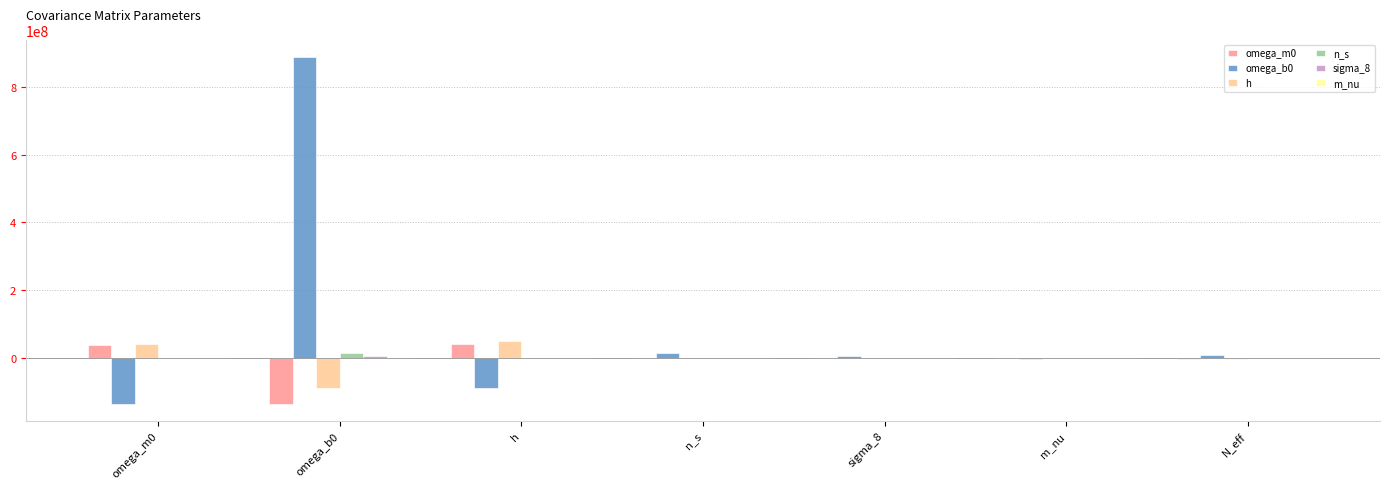

The h series shows -89236526.5 at omega_b0. True or false?

True